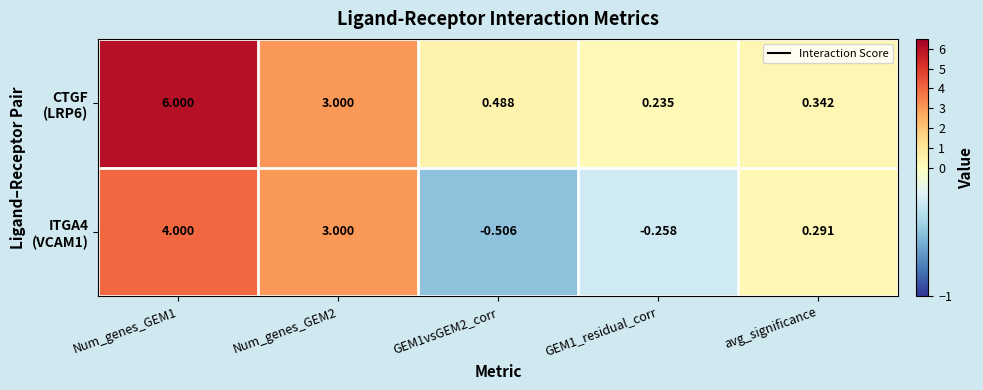

At how many categories does at least one series exceed 4?

1